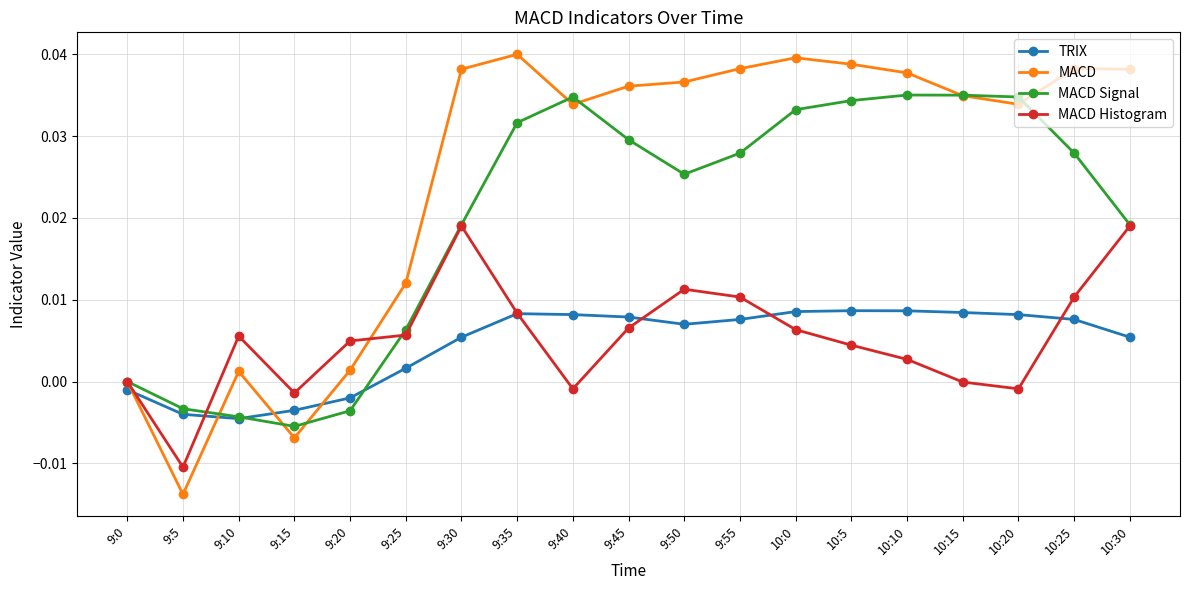

What is the label of the 12th point from the left?

9:55